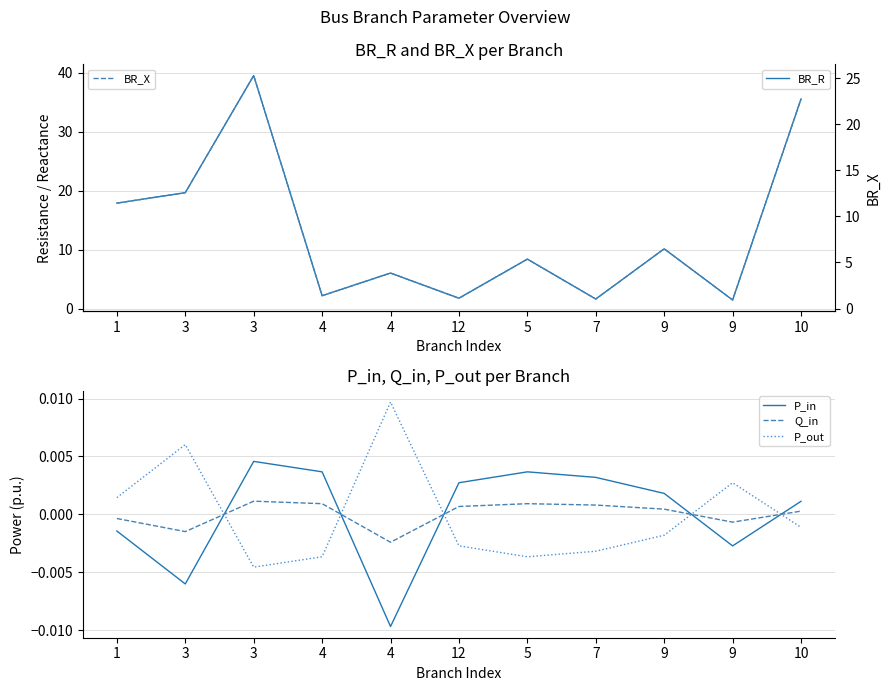

What is the difference between the maximum and minimum values in the BR_R series?

38.1